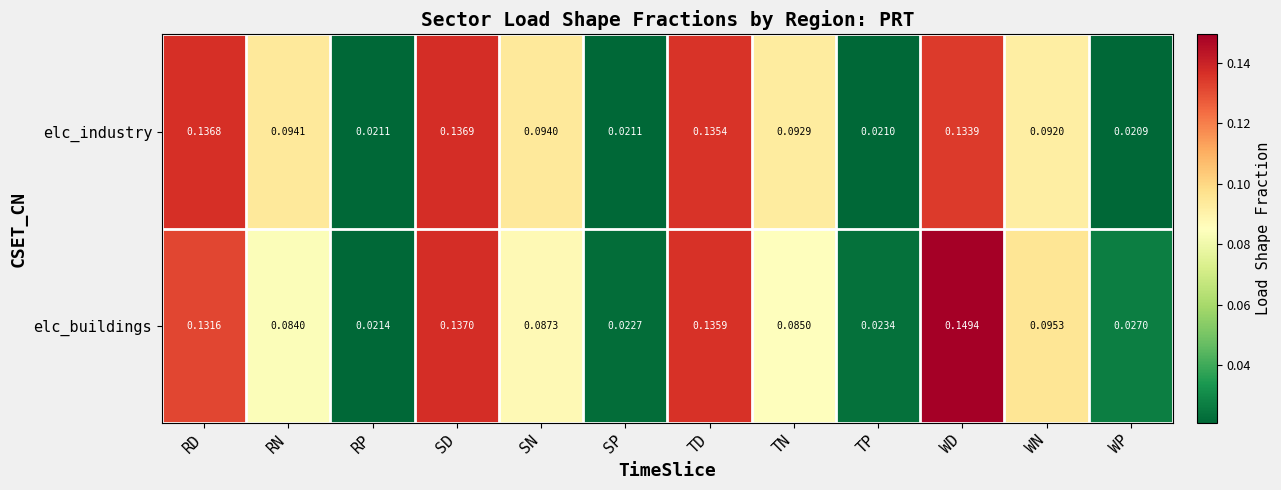

Rank the series at RP from lowest to highest value.

elc_industry, elc_buildings